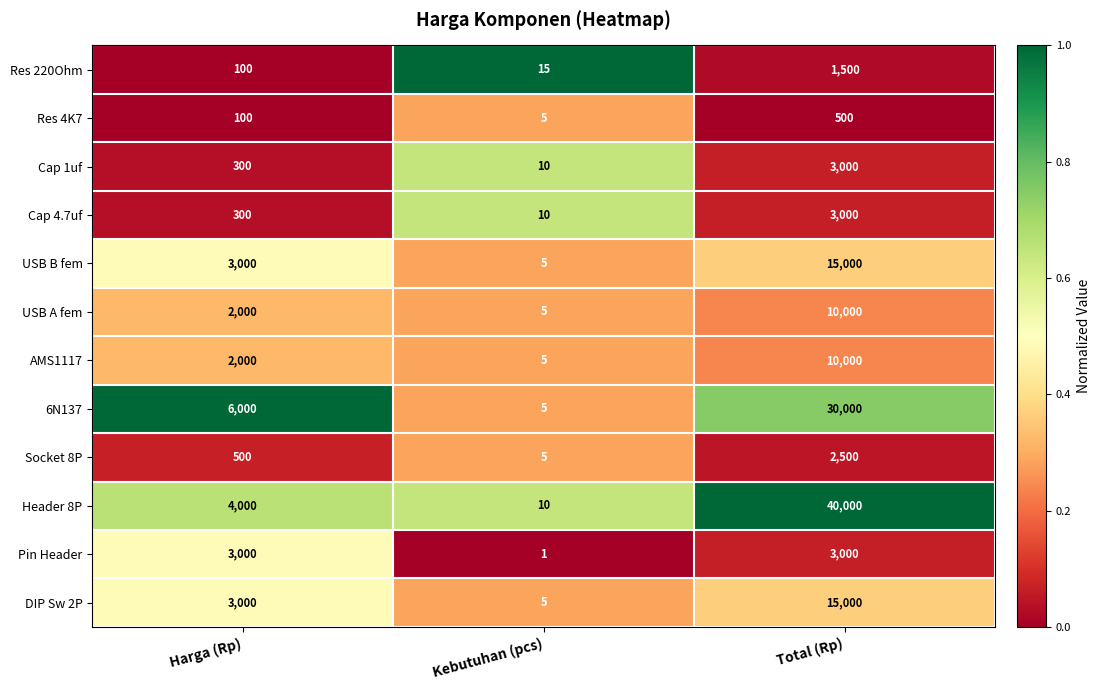

What is the total value across all series at Total (Rp)?

133500